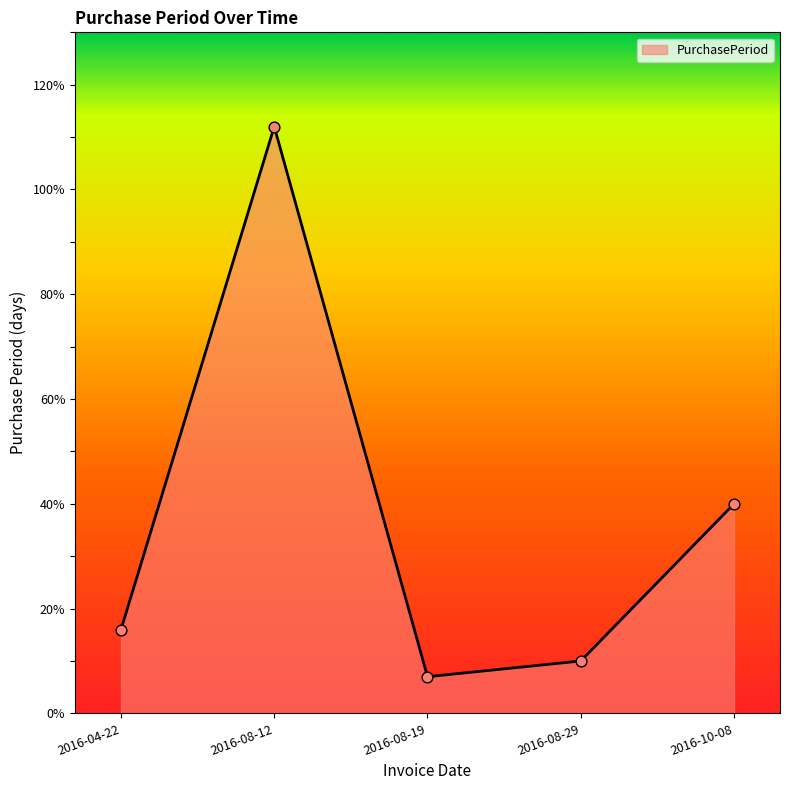

What is the change in value from 2016-08-19 to 2016-08-29?

+3